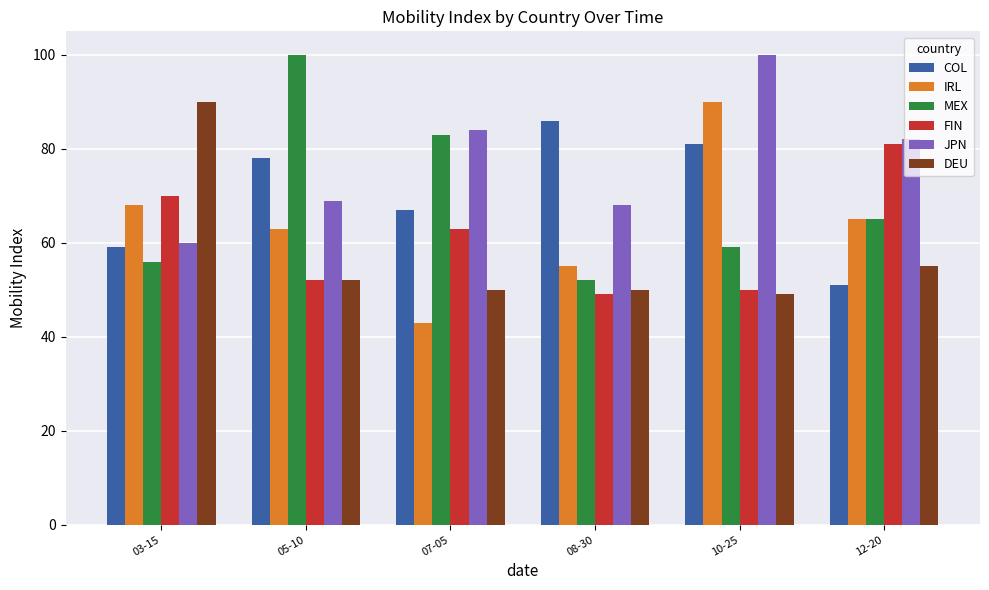

The MEX series shows 59 at 10-25. True or false?

True